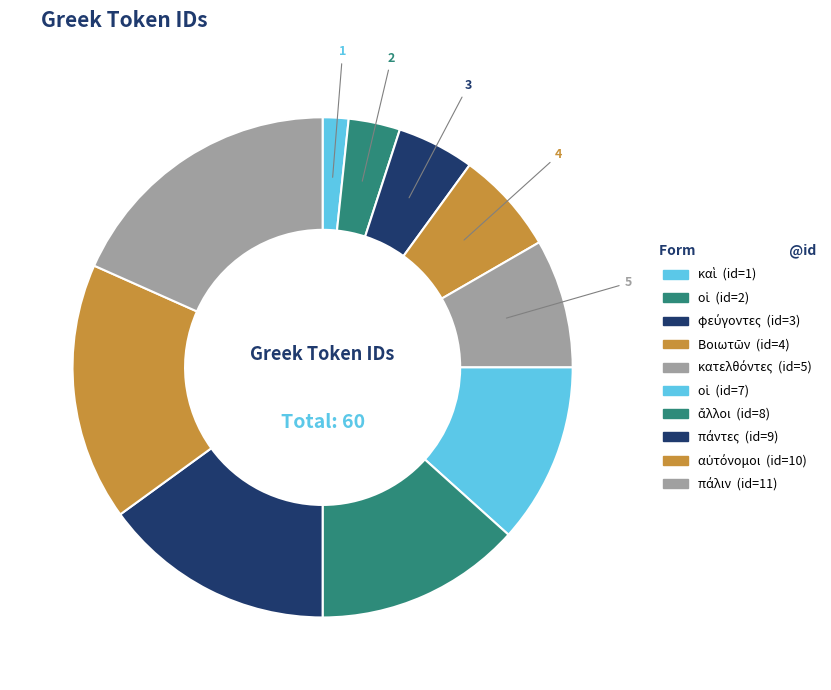

Does any single category account for the majority?

No